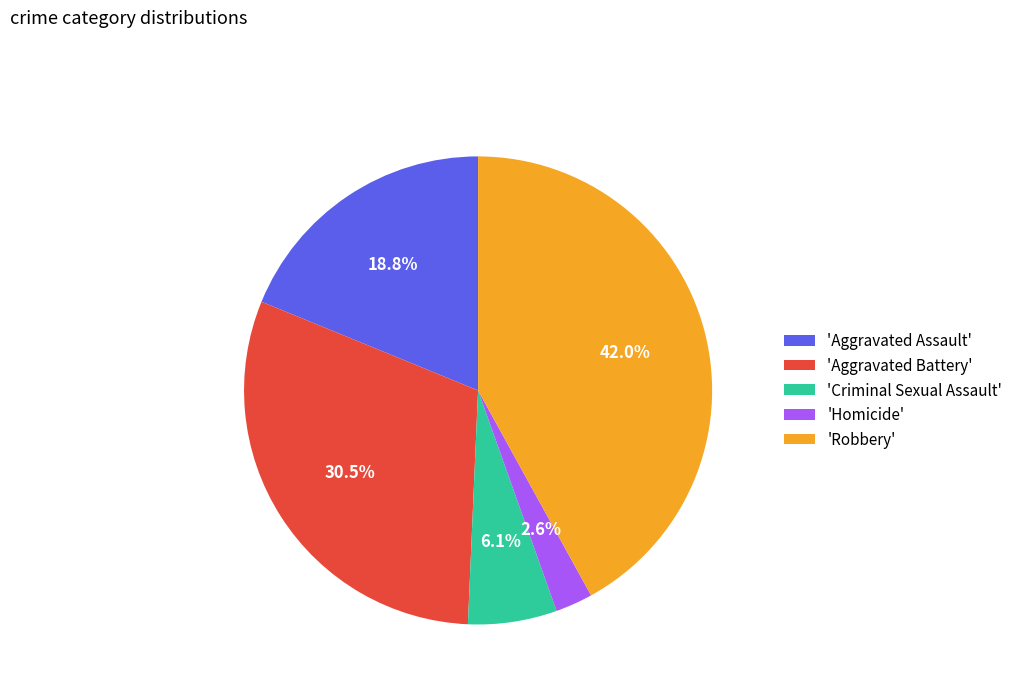

Is there any slice that represents more than half of the pie?

No